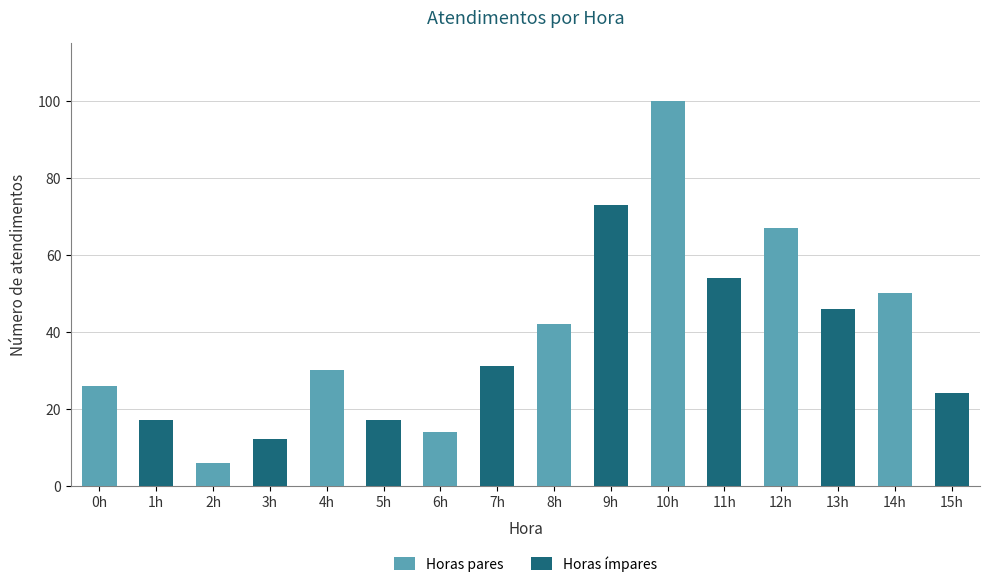

The value at 1h is 26. True or false?

False